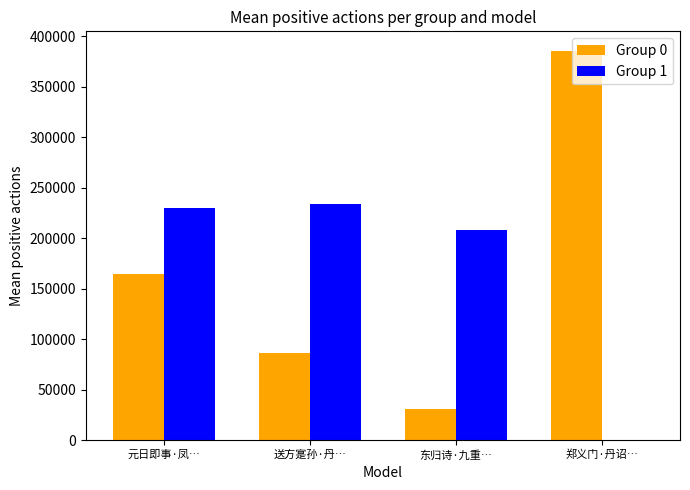

Are the bars horizontal?

No